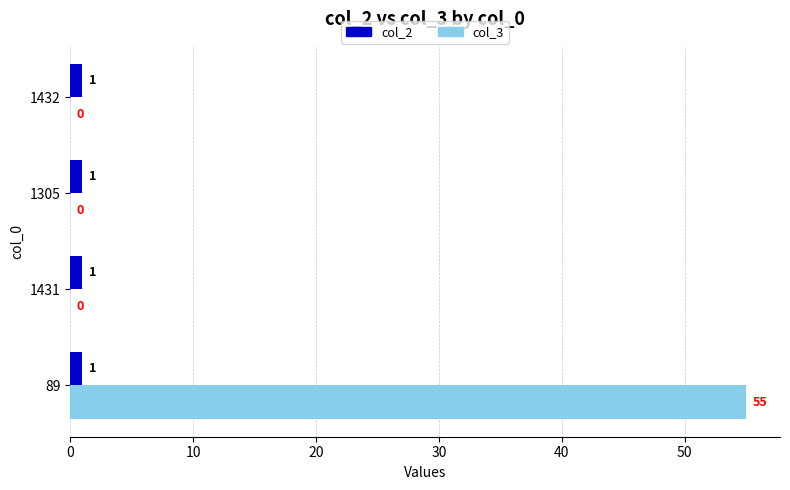

Which series changed the most between 89 and 1431?

col_3